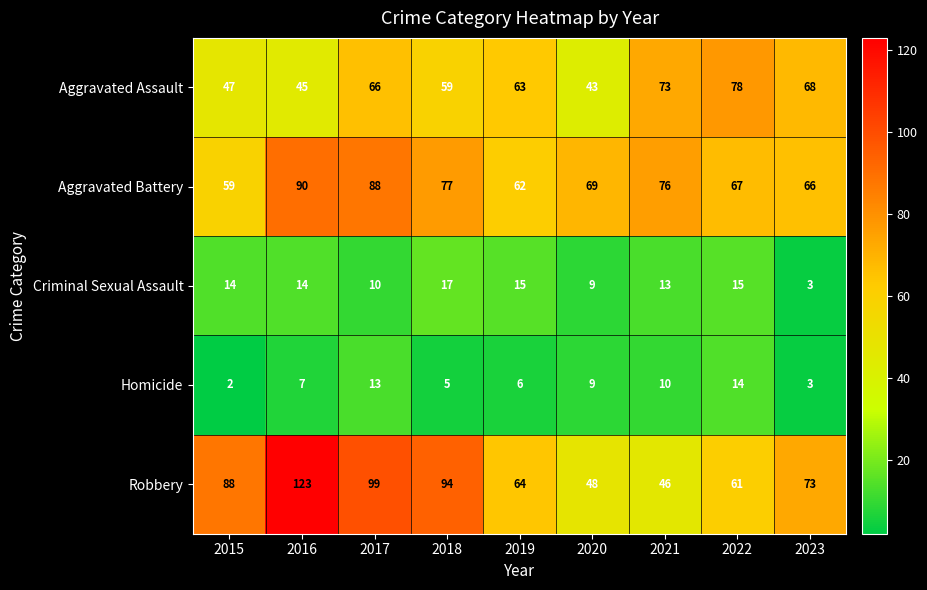

Which series changed the most between 2020 and 2021?

Aggravated Assault